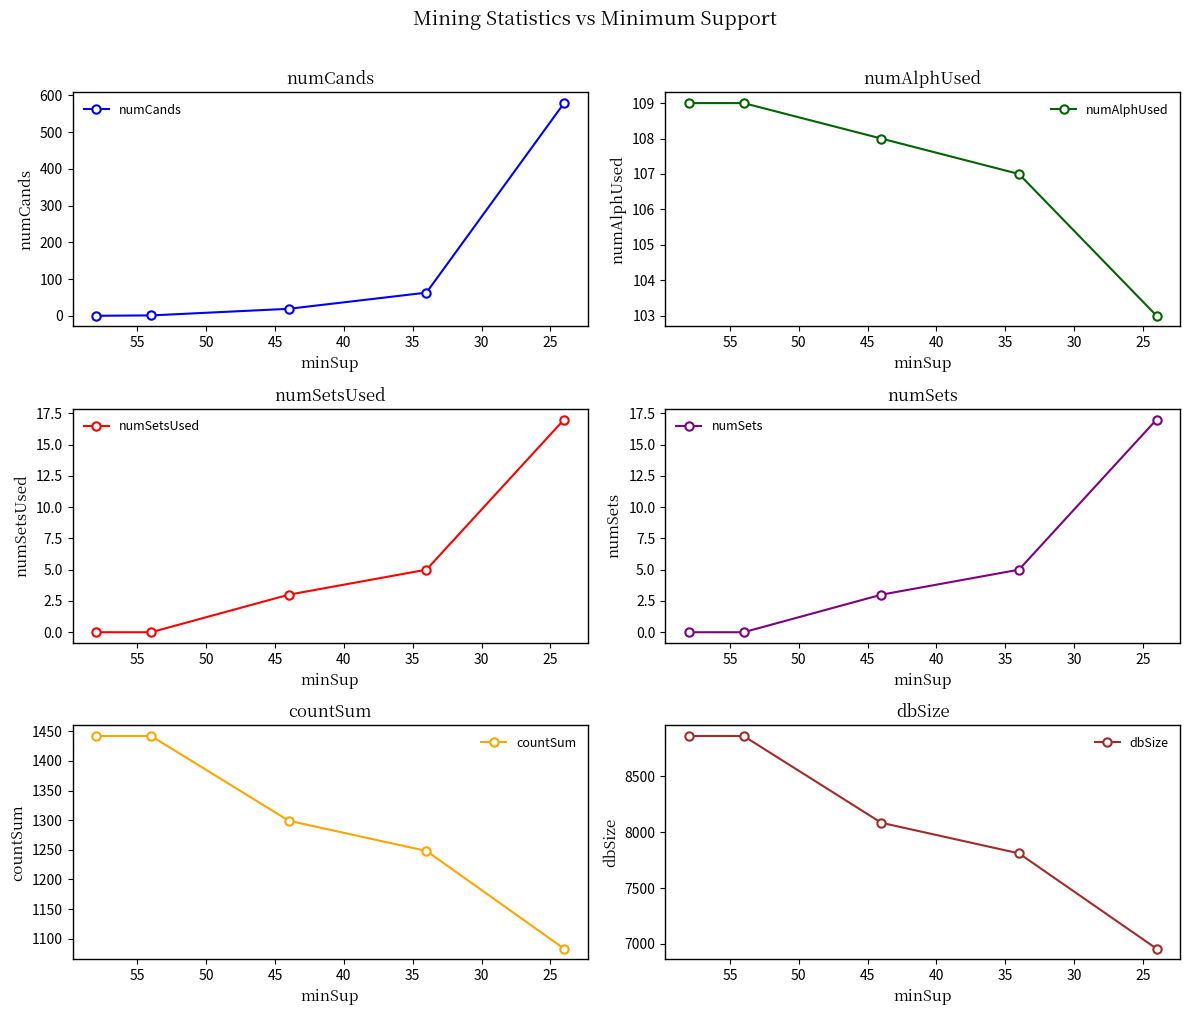

What is the value of the numSets point at the 3rd from the left?

3